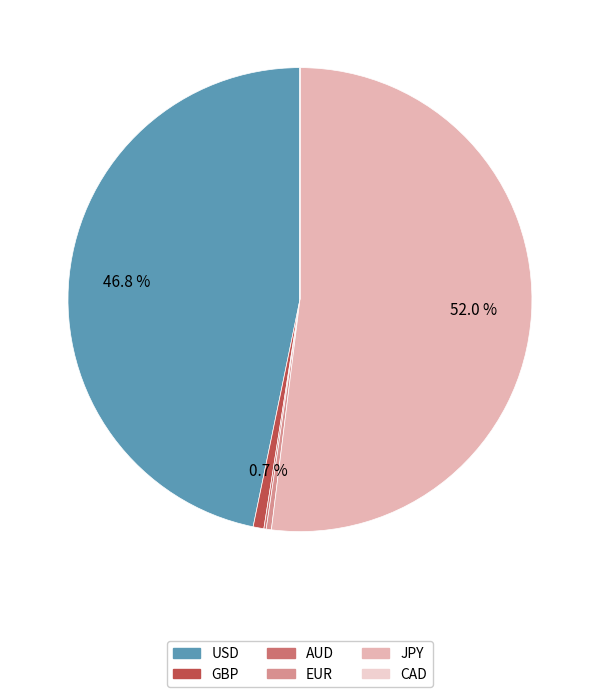

True or false: USD accounts for 54% of the total.

False